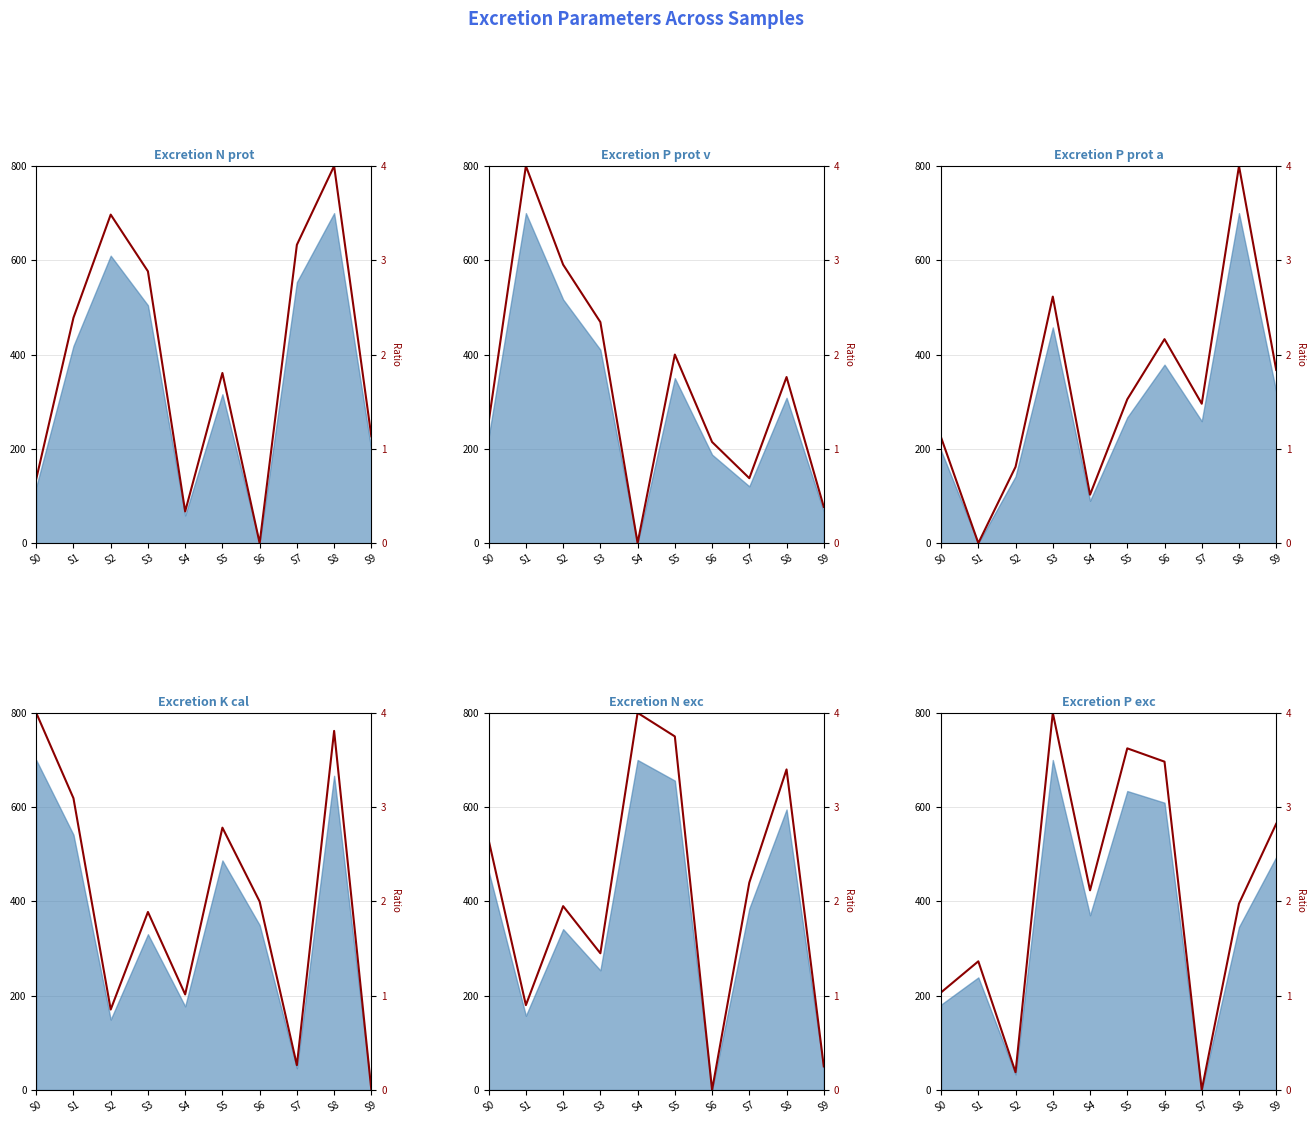

At how many categories does at least one series exceed 1?

10